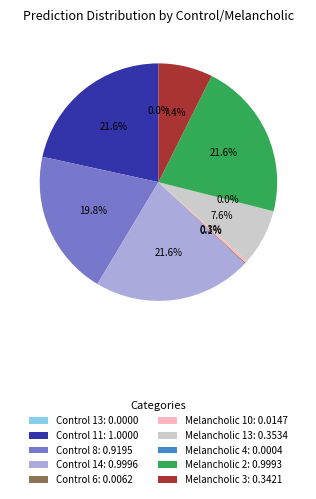

Which slice is the largest?

Control 11